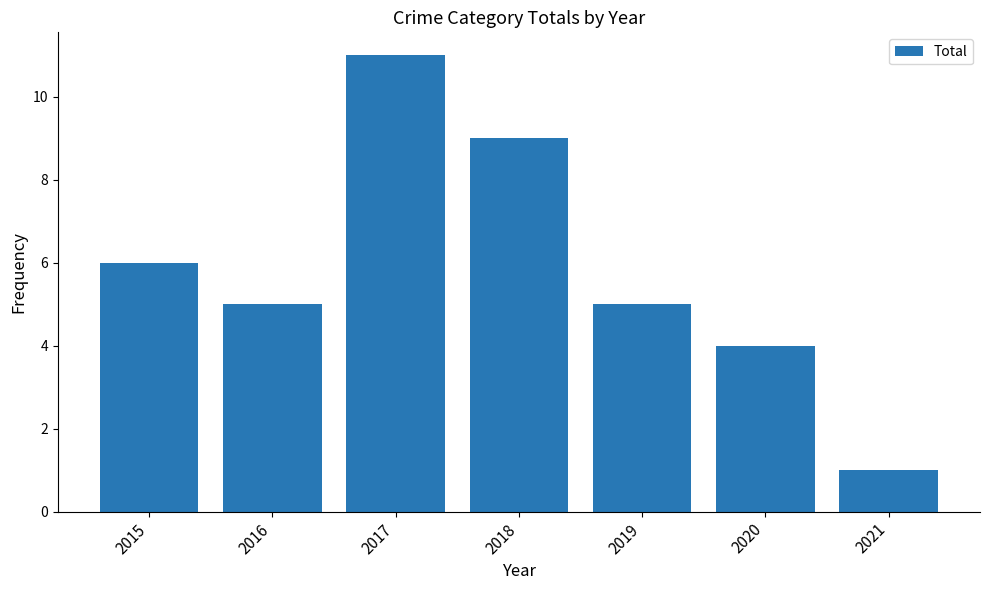

The value at 2017 is 15. True or false?

False